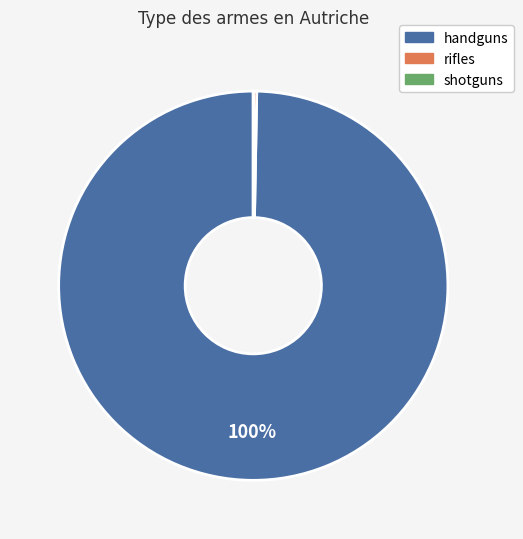

Is it true that rifles is 0% of the pie?

True